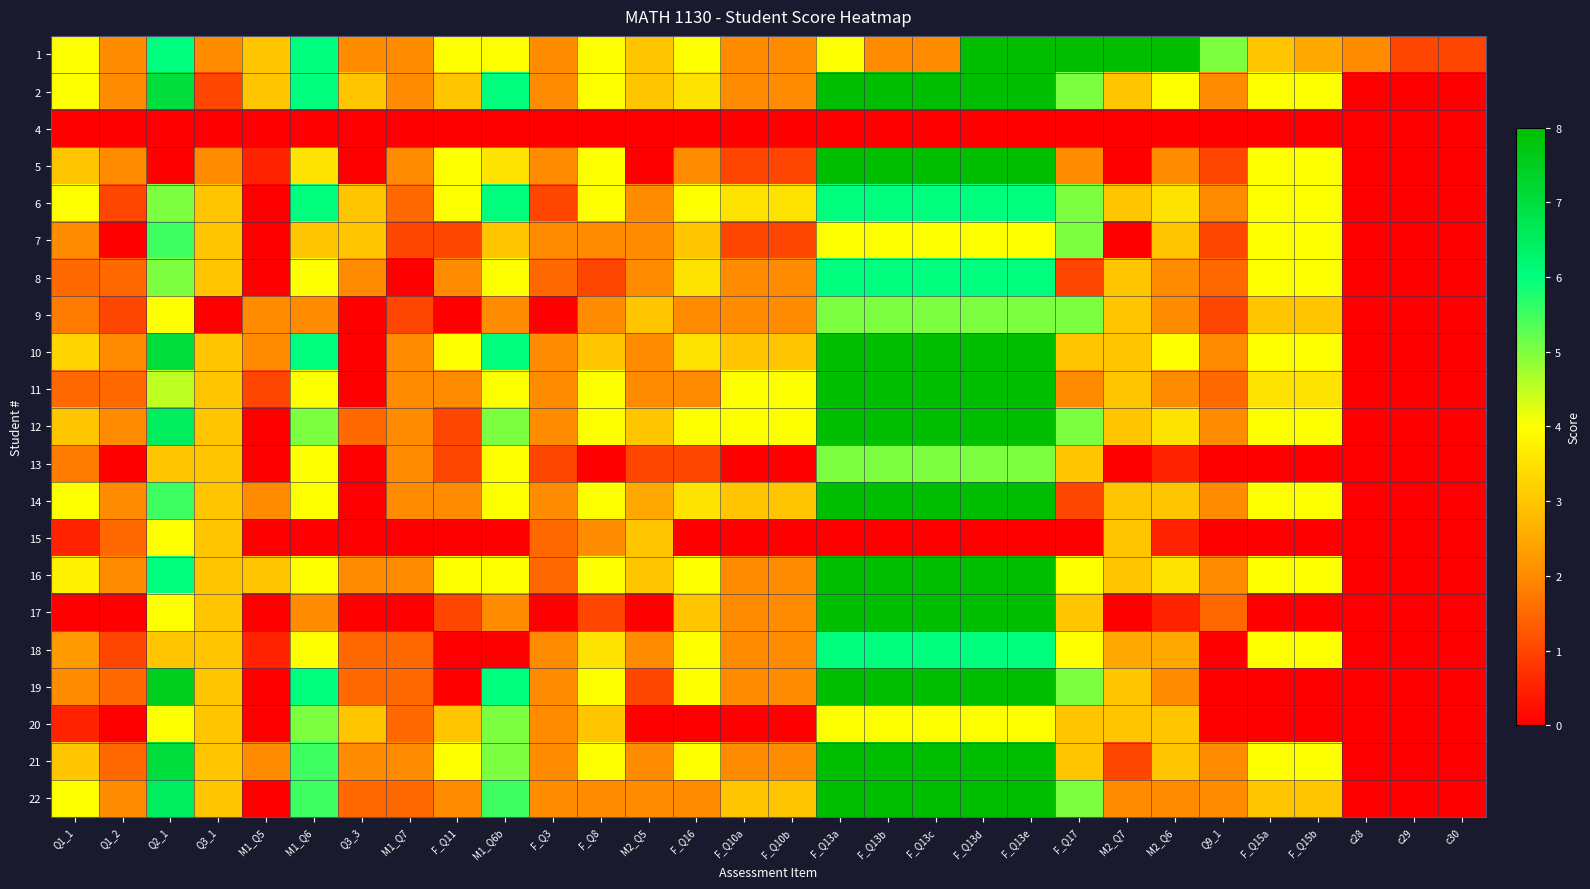

Which series has the widest spread of values?

2